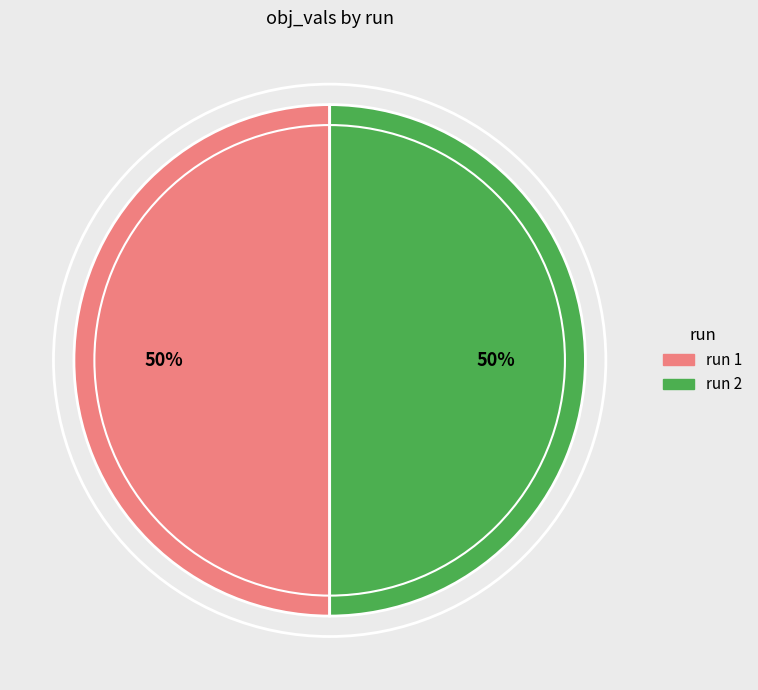

To the nearest percent, what is the average slice percentage?

50%